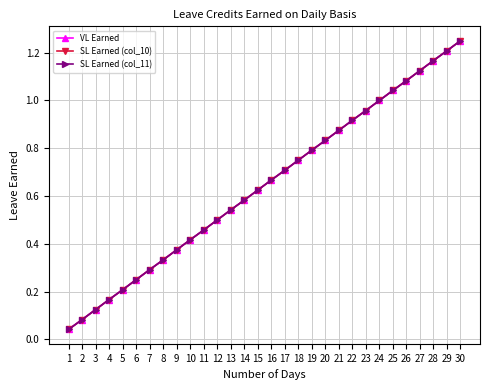

Reading left to right, transcribe all the data shown in this chart.

VL Earned: 1=0.0	2=0.1	3=0.1	4=0.2	5=0.2	6=0.2	7=0.3	8=0.3	9=0.4	10=0.4	11=0.5	12=0.5	13=0.5	14=0.6	15=0.6	16=0.7	17=0.7	18=0.8	19=0.8	20=0.8	21=0.9	22=0.9	23=1.0	24=1.0	25=1.0	26=1.1	27=1.1	28=1.2	29=1.2	30=1.2
SL Earned (col_10): 1=0.0	2=0.1	3=0.1	4=0.2	5=0.2	6=0.2	7=0.3	8=0.3	9=0.4	10=0.4	11=0.5	12=0.5	13=0.5	14=0.6	15=0.6	16=0.7	17=0.7	18=0.8	19=0.8	20=0.8	21=0.9	22=0.9	23=1.0	24=1.0	25=1.0	26=1.1	27=1.1	28=1.2	29=1.2	30=1.2
SL Earned (col_11): 1=0.0	2=0.1	3=0.1	4=0.2	5=0.2	6=0.2	7=0.3	8=0.3	9=0.4	10=0.4	11=0.5	12=0.5	13=0.5	14=0.6	15=0.6	16=0.7	17=0.7	18=0.8	19=0.8	20=0.8	21=0.9	22=0.9	23=1.0	24=1.0	25=1.0	26=1.1	27=1.1	28=1.2	29=1.2	30=1.2